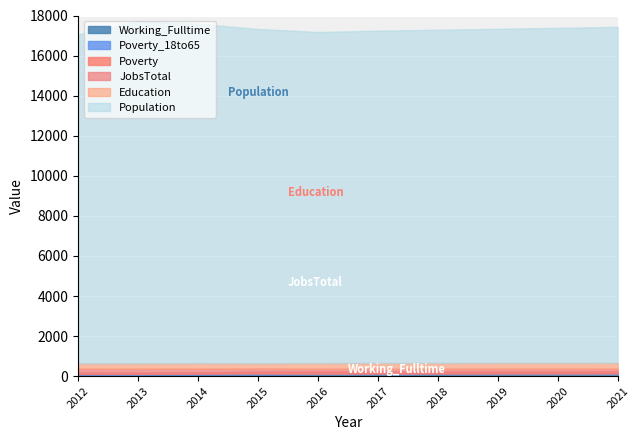

In Education, how many points are higher than both neighbors (excluding endpoints)?

1